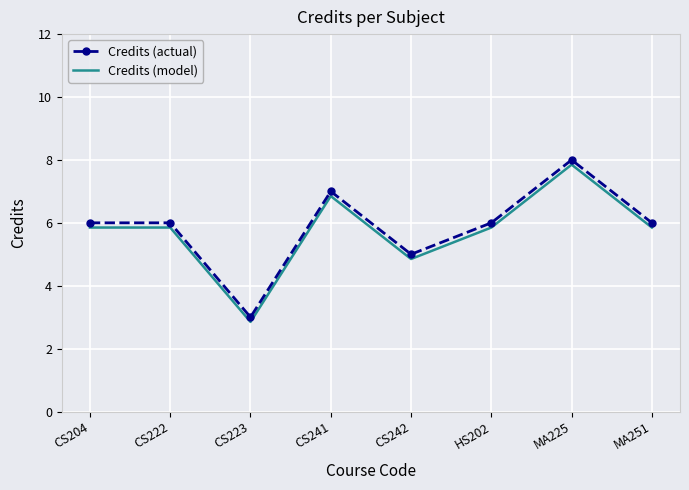

At which category is the sum across all series the highest?

MA225